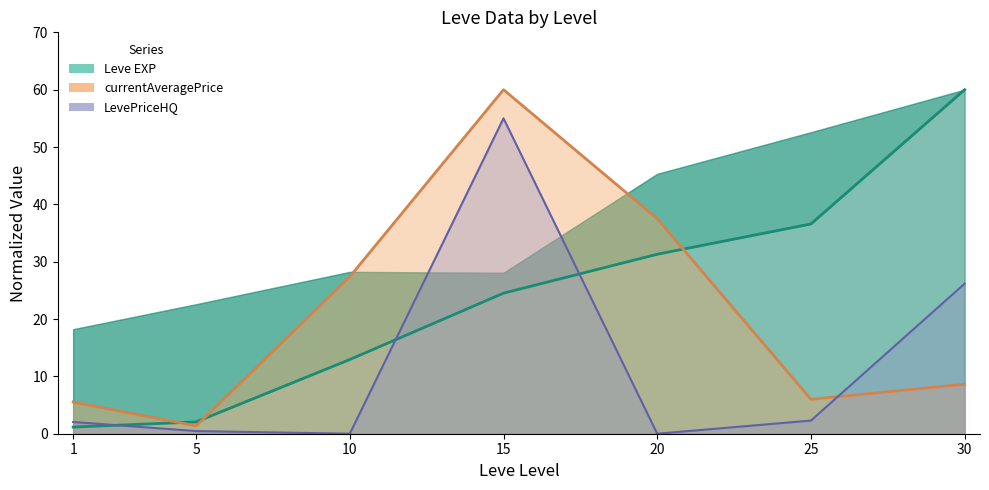

At which label is LevePriceHQ closest to 27?

30